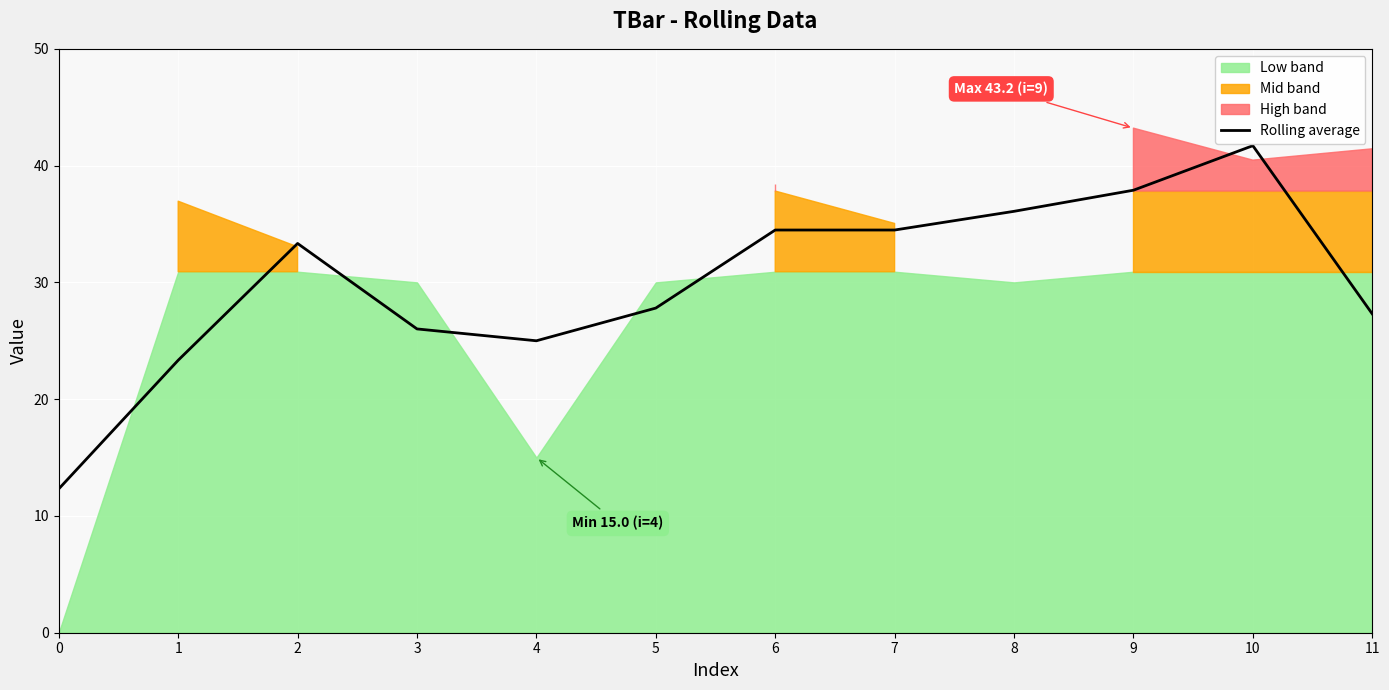

What is the change in value from 3 to 11?

+1.3